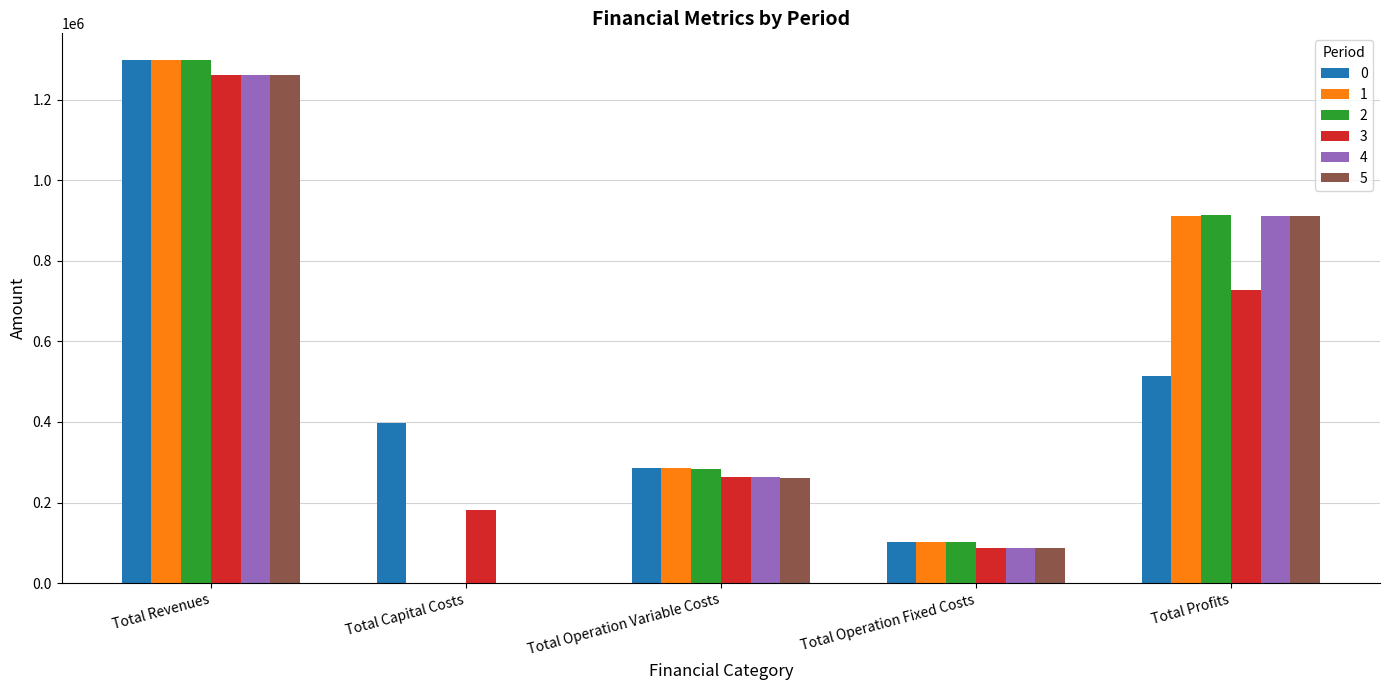

How many groups of bars are there?

5